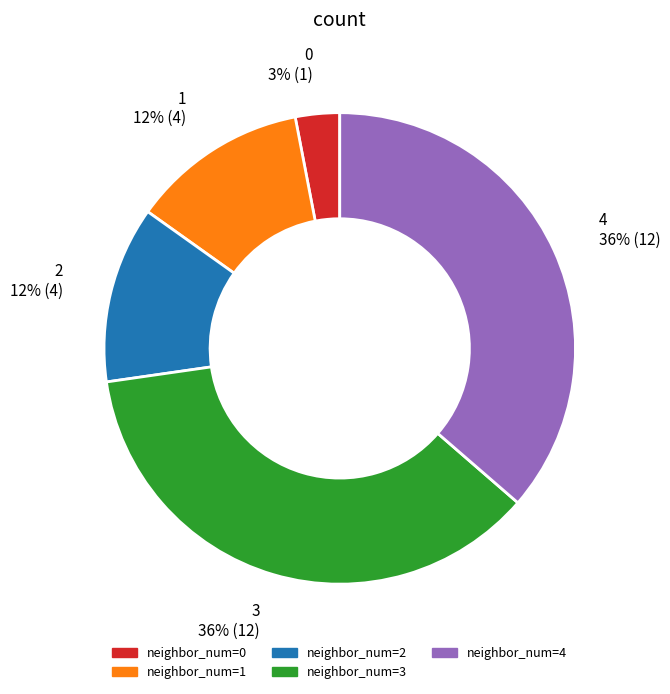

To the nearest percent, what is the combined percentage of 2 and 1?

24%